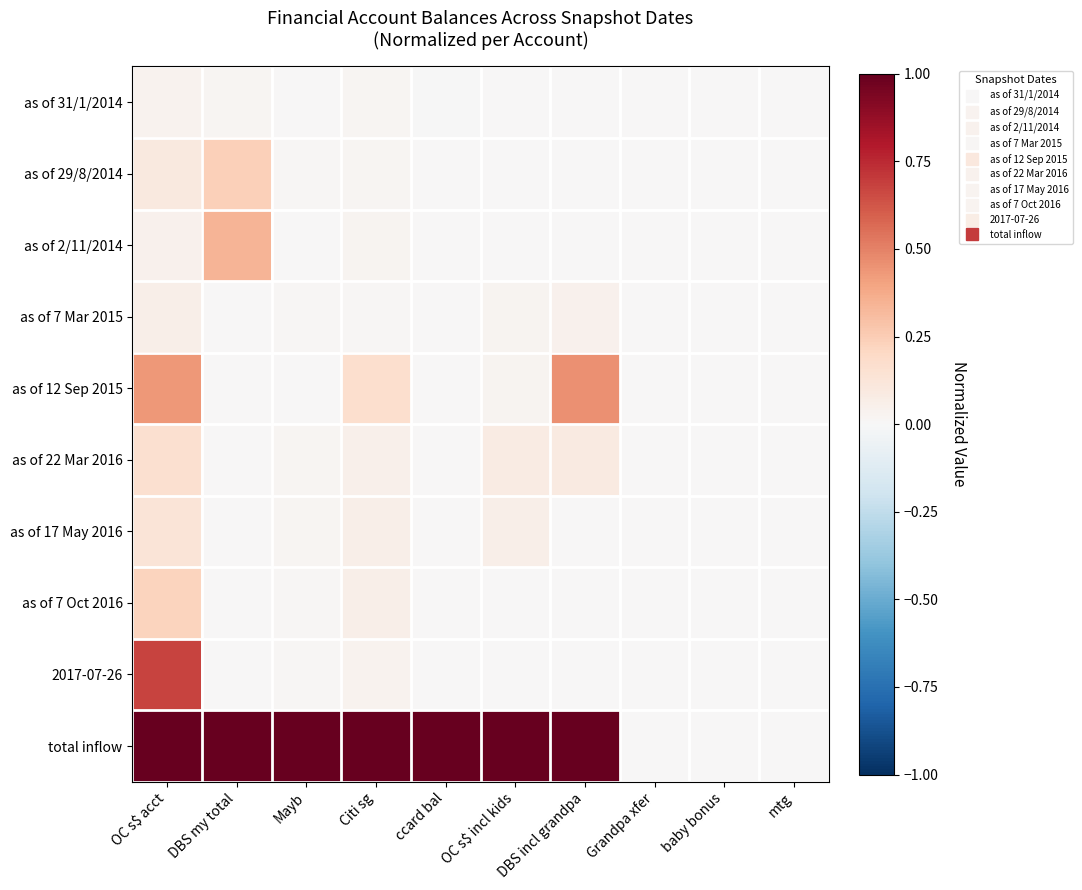

Reading left to right, transcribe all the data shown in this chart.

as of 31/1/2014: OC s$ acct=0.0	DBS my total=0.0	Mayb=0.0	Citi sg=0.0	ccard bal=-0.0	OC s$ incl kids=0.0	DBS incl grandpa=0.0	Grandpa xfer=0.0	baby bonus=0.0	mtg=0.0
as of 29/8/2014: OC s$ acct=0.1	DBS my total=0.2	Mayb=0.0	Citi sg=0.0	ccard bal=0.0	OC s$ incl kids=0.0	DBS incl grandpa=0.0	Grandpa xfer=0.0	baby bonus=0.0	mtg=0.0
as of 2/11/2014: OC s$ acct=0.0	DBS my total=0.3	Mayb=0.0	Citi sg=0.0	ccard bal=0.0	OC s$ incl kids=0.0	DBS incl grandpa=0.0	Grandpa xfer=0.0	baby bonus=0.0	mtg=0.0
as of 7 Mar 2015: OC s$ acct=0.1	DBS my total=0.0	Mayb=0.0	Citi sg=0.0	ccard bal=0.0	OC s$ incl kids=0.0	DBS incl grandpa=0.0	Grandpa xfer=0.0	baby bonus=0.0	mtg=0.0
as of 12 Sep 2015: OC s$ acct=0.4	DBS my total=0.0	Mayb=0.0	Citi sg=0.2	ccard bal=0.0	OC s$ incl kids=0.0	DBS incl grandpa=0.5	Grandpa xfer=0.0	baby bonus=0.0	mtg=0.0
as of 22 Mar 2016: OC s$ acct=0.2	DBS my total=0.0	Mayb=0.0	Citi sg=0.1	ccard bal=0.0	OC s$ incl kids=0.1	DBS incl grandpa=0.1	Grandpa xfer=0.0	baby bonus=0.0	mtg=0.0
as of 17 May 2016: OC s$ acct=0.1	DBS my total=0.0	Mayb=0.0	Citi sg=0.1	ccard bal=0.0	OC s$ incl kids=0.1	DBS incl grandpa=0.0	Grandpa xfer=0.0	baby bonus=0.0	mtg=0.0
as of 7 Oct 2016: OC s$ acct=0.2	DBS my total=0.0	Mayb=0.0	Citi sg=0.1	ccard bal=0.0	OC s$ incl kids=0.0	DBS incl grandpa=0.0	Grandpa xfer=0.0	baby bonus=0.0	mtg=0.0
2017-07-26: OC s$ acct=0.7	DBS my total=0.0	Mayb=0.0	Citi sg=0.0	ccard bal=0.0	OC s$ incl kids=0.0	DBS incl grandpa=0.0	Grandpa xfer=0.0	baby bonus=0.0	mtg=0.0
total inflow: OC s$ acct=1.0	DBS my total=1.0	Mayb=1.0	Citi sg=1.0	ccard bal=1.0	OC s$ incl kids=1.0	DBS incl grandpa=1.0	Grandpa xfer=0.0	baby bonus=0.0	mtg=0.0